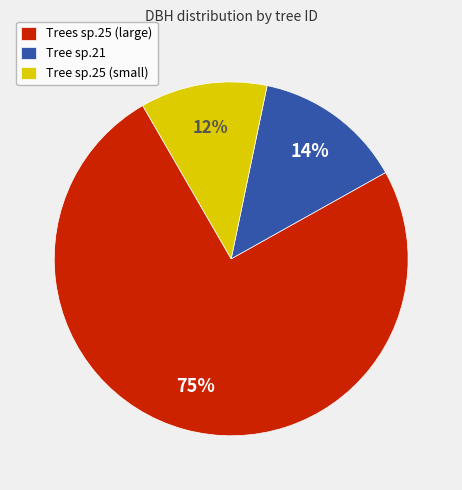

To the nearest percent, what is the average slice percentage?

33%